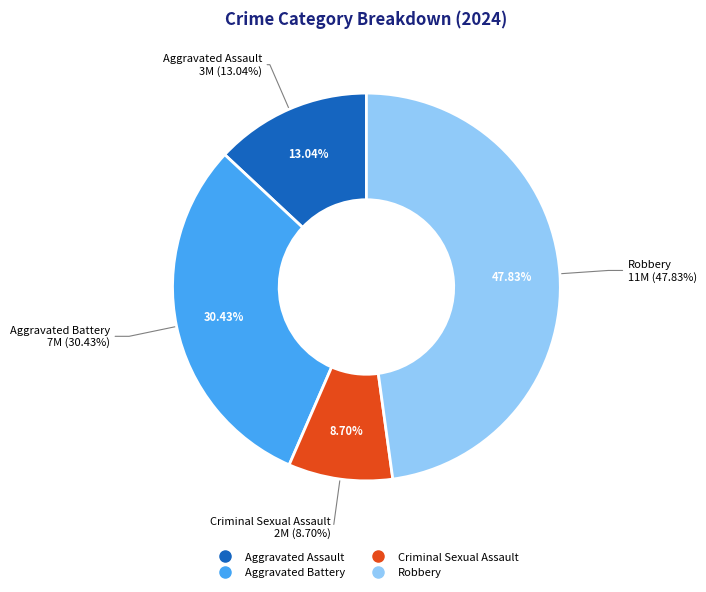

Count the number of slices in the pie.

4